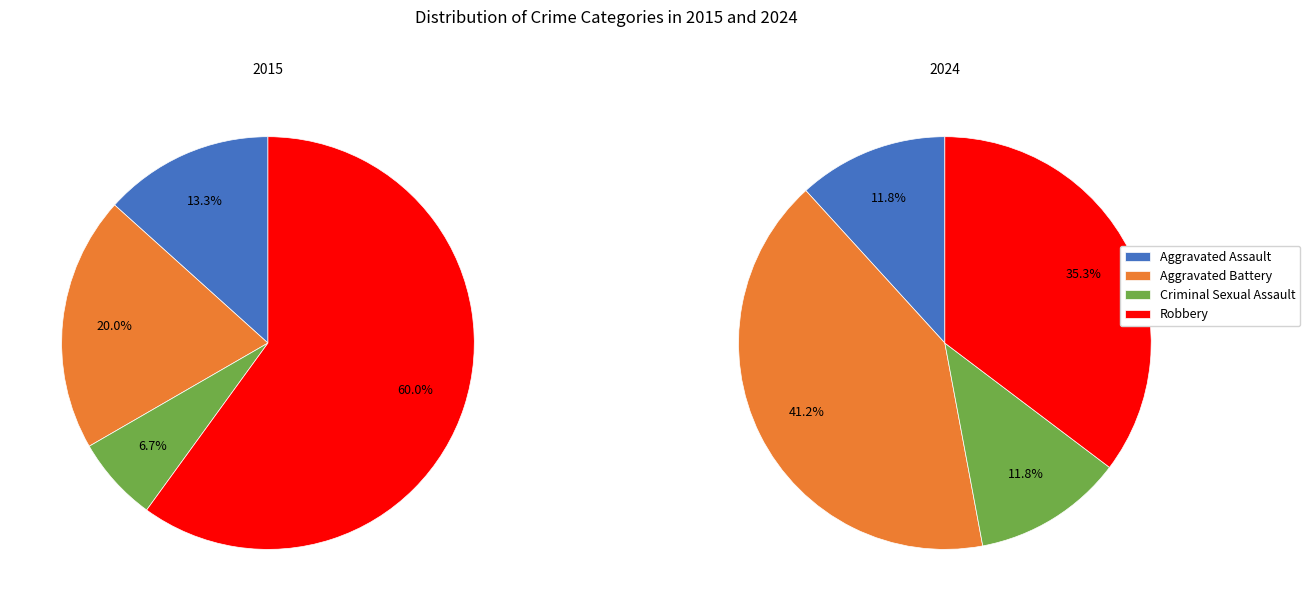

Which series has the widest spread of values?

values_2015